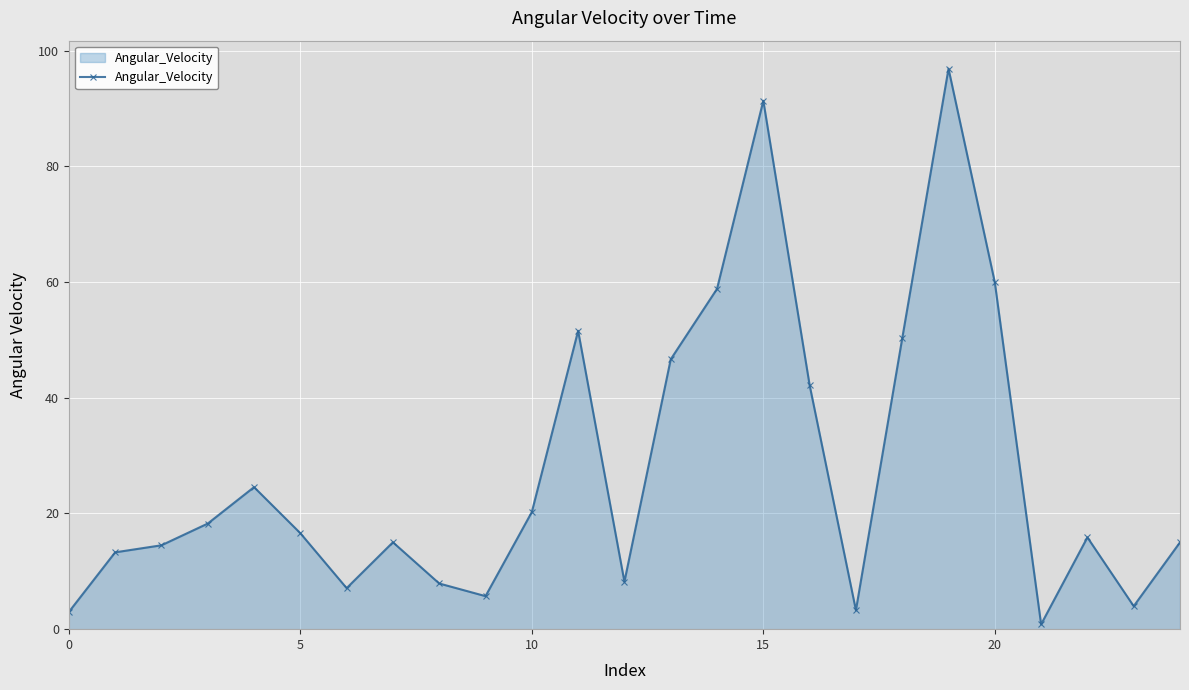

What is the sum of all values?

691.1